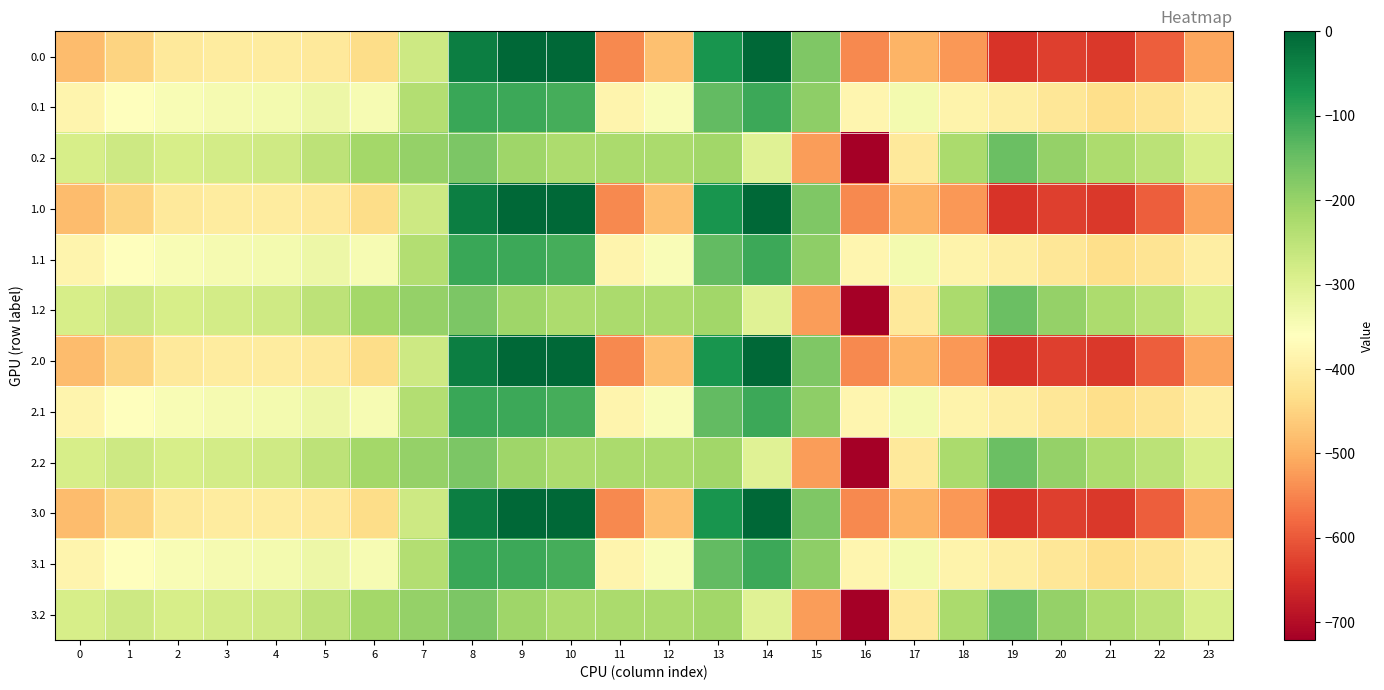

What is the total value across all series at 18?

-4565.2